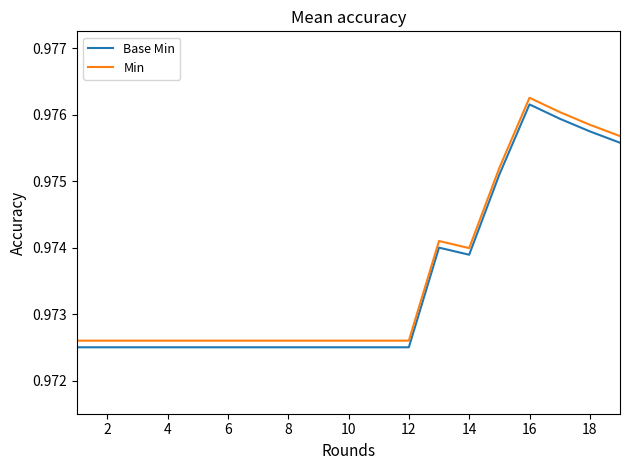

True or false: Base Min and Min cross at least once.

False